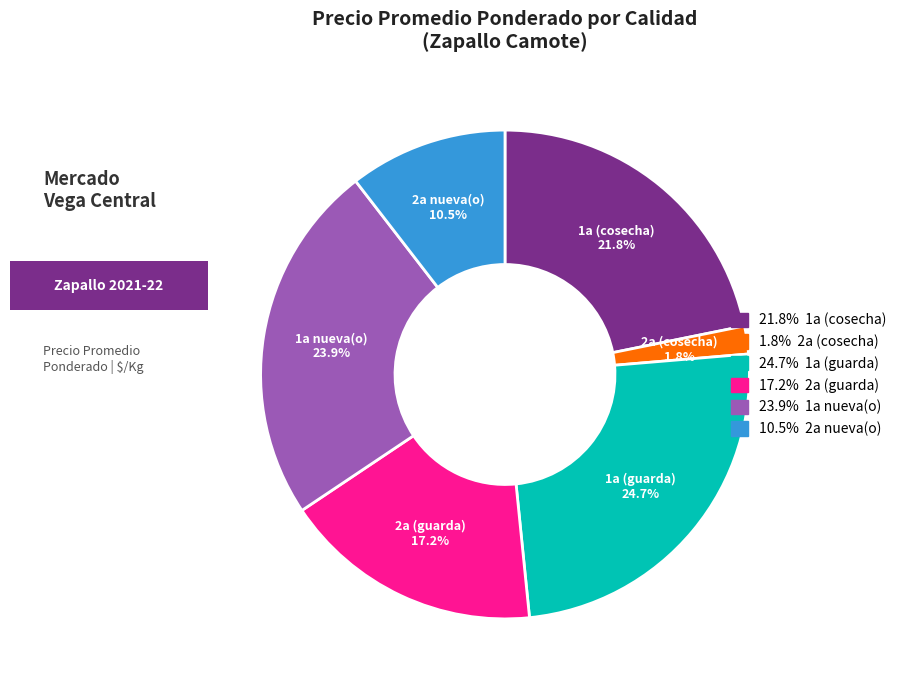

Is there any slice that represents more than half of the pie?

No